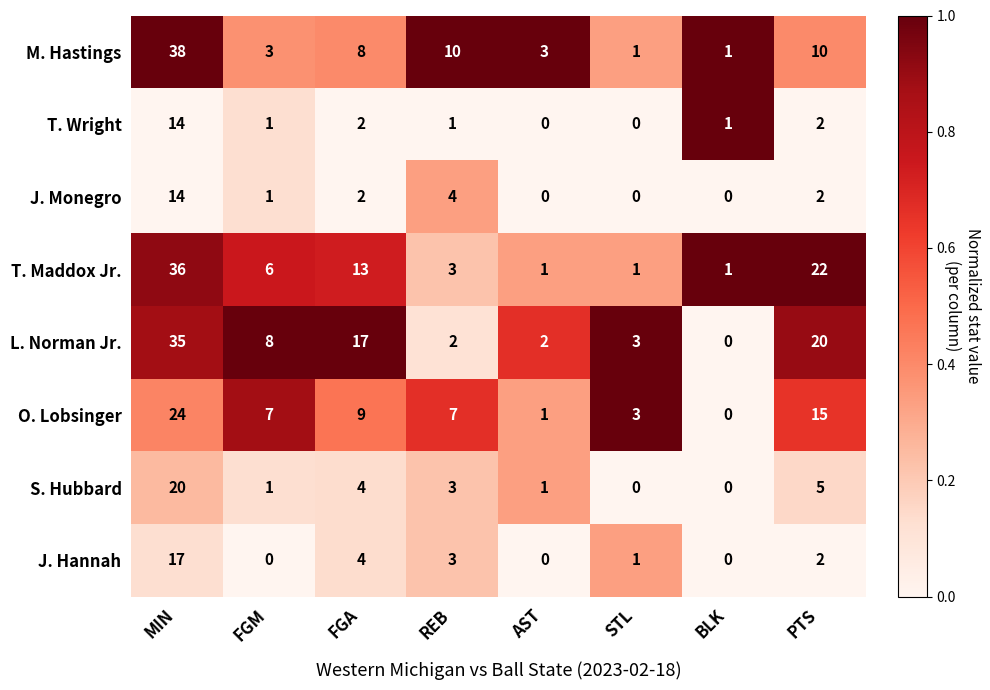

Which series has the largest total across all categories?

L. Norman Jr.